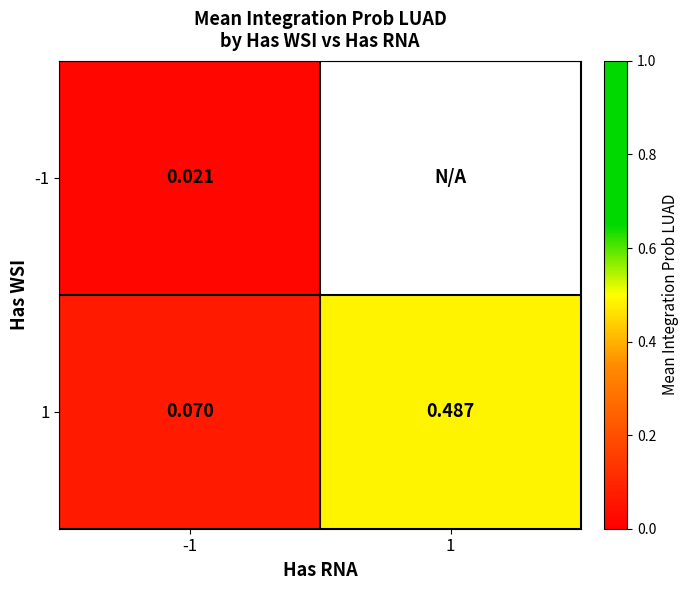

At how many categories does at least one series exceed 0?

2